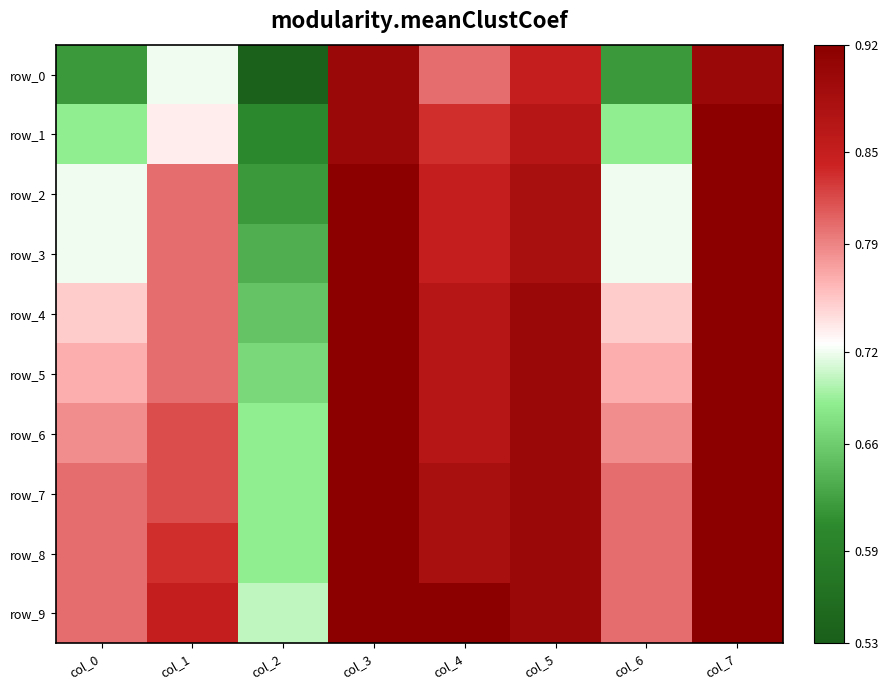

At which category does the chart reach its peak across all series?

col_7